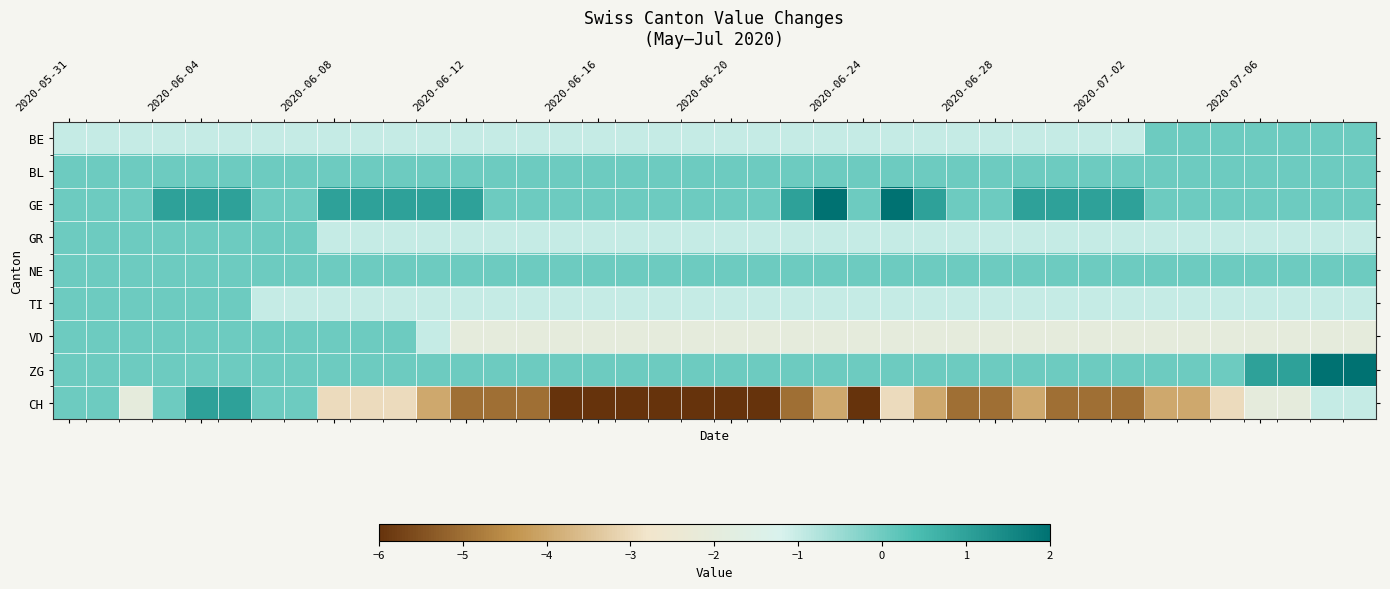

Which series has the widest spread of values?

CH